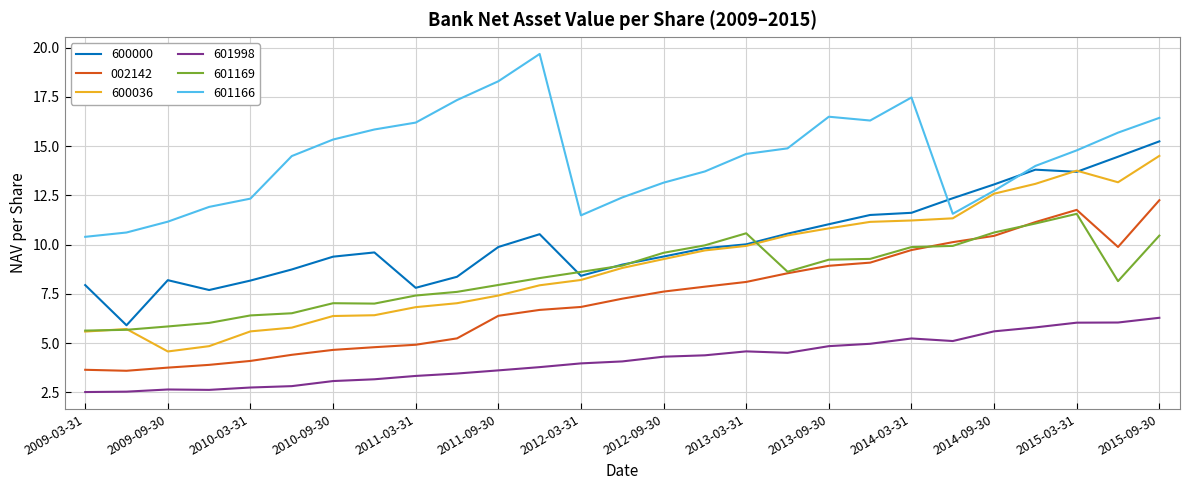

What is the lowest value of the 601169 series?

5.6